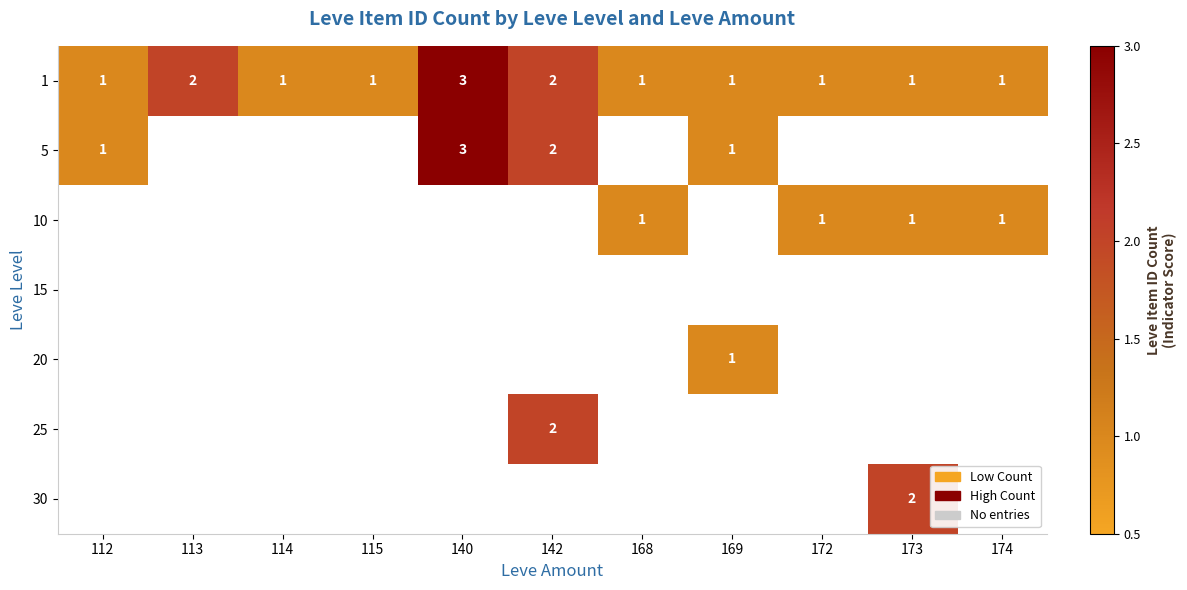

The value of 30 at 173 is 2. True or false?

True